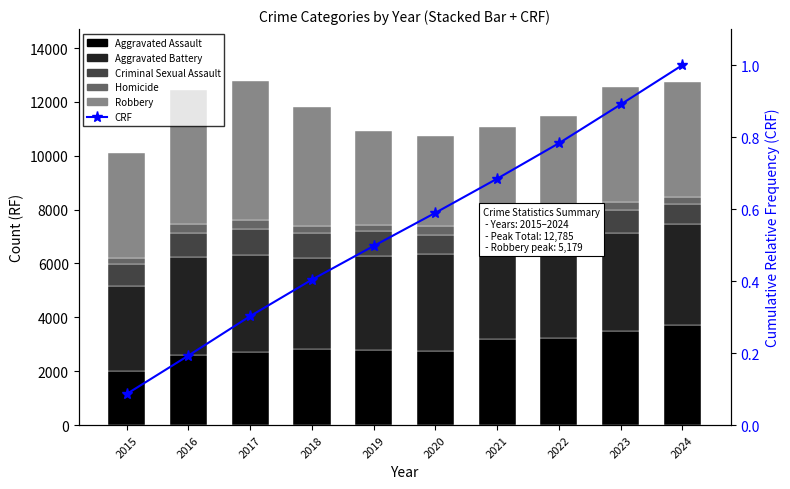

Reading right to left, extract all data points from this chart.

Aggravated Assault: 2024=3710.0	2023=3489.0	2022=3242.0	2021=3189.0	2020=2755.0	2019=2776.0	2018=2808.0	2017=2727.0	2016=2599.0	2015=2017.0
Aggravated Battery: 2024=3740.0	2023=3657.0	2022=3322.0	2021=3610.0	2020=3593.0	2019=3502.0	2018=3389.0	2017=3598.0	2016=3625.0	2015=3133.0
Criminal Sexual Assault: 2024=764.0	2023=856.0	2022=850.0	2021=805.0	2020=723.0	2019=919.0	2018=944.0	2017=963.0	2016=906.0	2015=843.0
Homicide: 2024=256.0	2023=291.0	2022=318.0	2021=326.0	2020=319.0	2019=239.0	2018=256.0	2017=318.0	2016=321.0	2015=208.0
Robbery: 2024=4286.0	2023=4262.0	2022=3755.0	2021=3122.0	2020=3357.0	2019=3480.0	2018=4417.0	2017=5179.0	2016=4995.0	2015=3884.0
CRF: 2024=1.0	2023=0.9	2022=0.8	2021=0.7	2020=0.6	2019=0.5	2018=0.4	2017=0.3	2016=0.2	2015=0.1